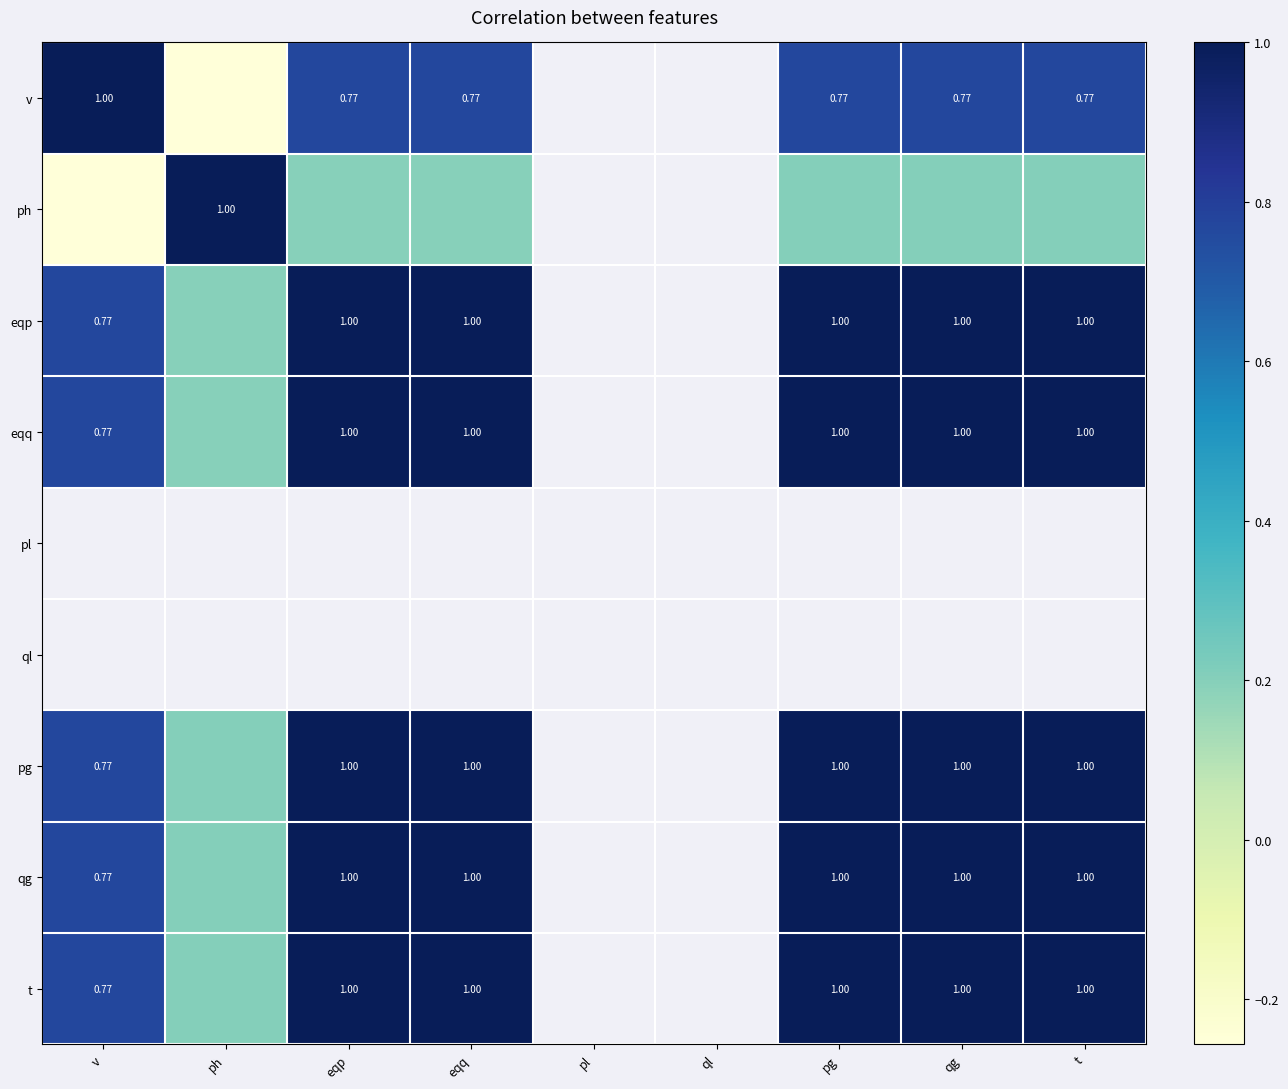

What is the minimum value for eqq?

0.2